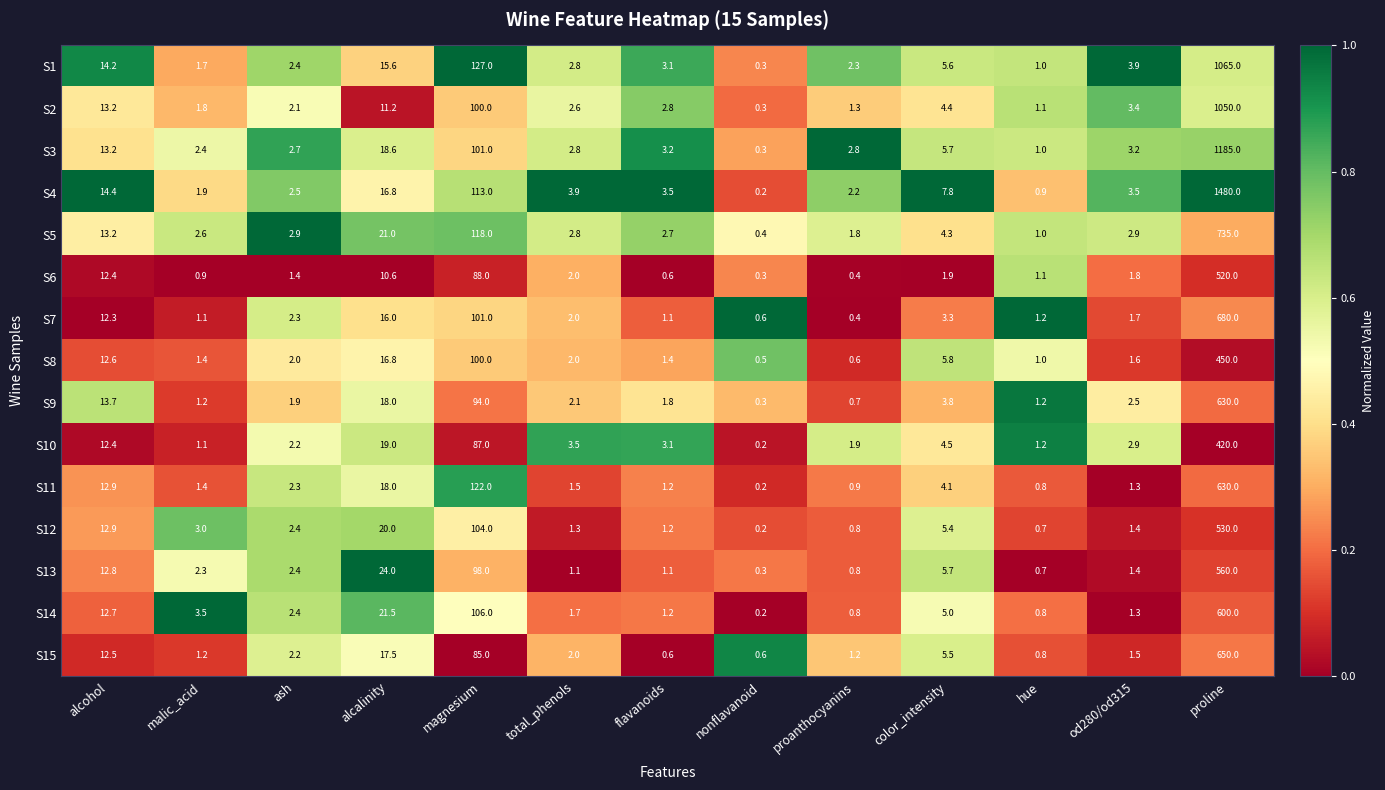

What is the difference between the maximum and minimum values in the S5 series?

734.6